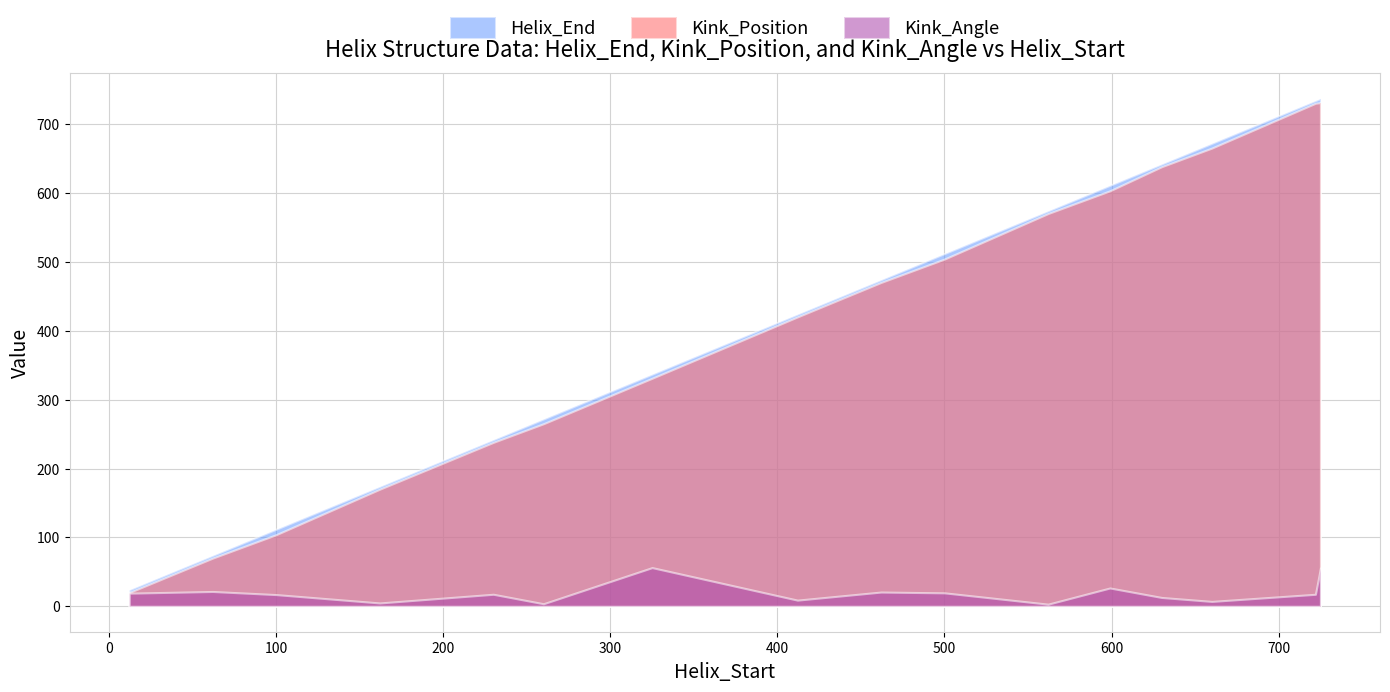

Rank the categories by Helix_End value from highest to lowest.

725, 722, 660, 630, 599, 562, 500, 462, 412, 325, 260, 230, 162, 100, 62, 12